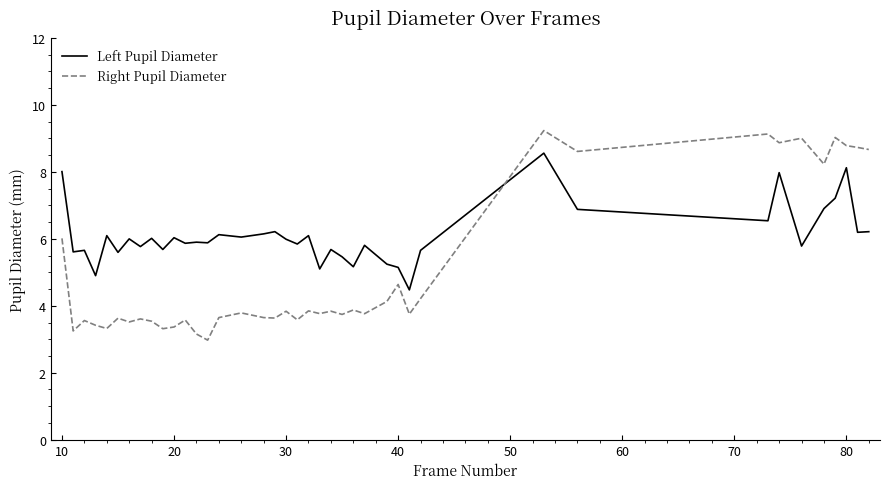

Which series ends up on top after the final intersection of Right Pupil Diameter and Left Pupil Diameter?

Right Pupil Diameter